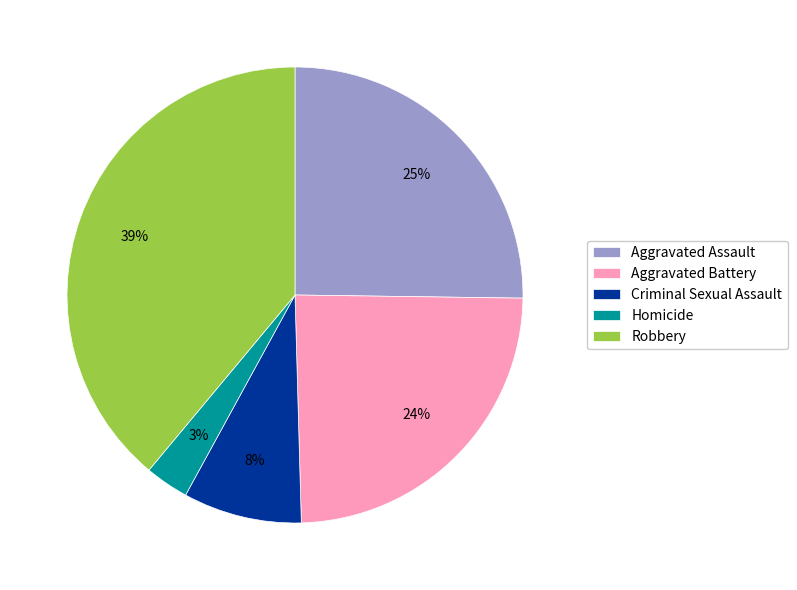

Is the sum of Homicide and Robbery greater than half?

No